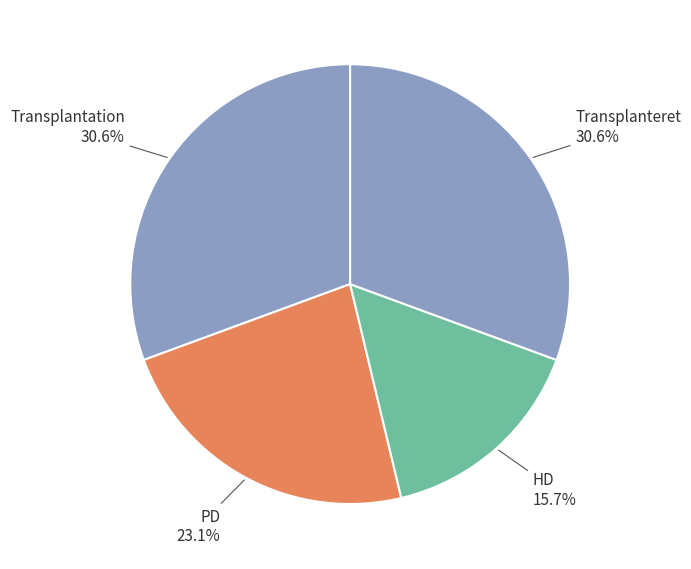

Count the number of slices in the pie.

4